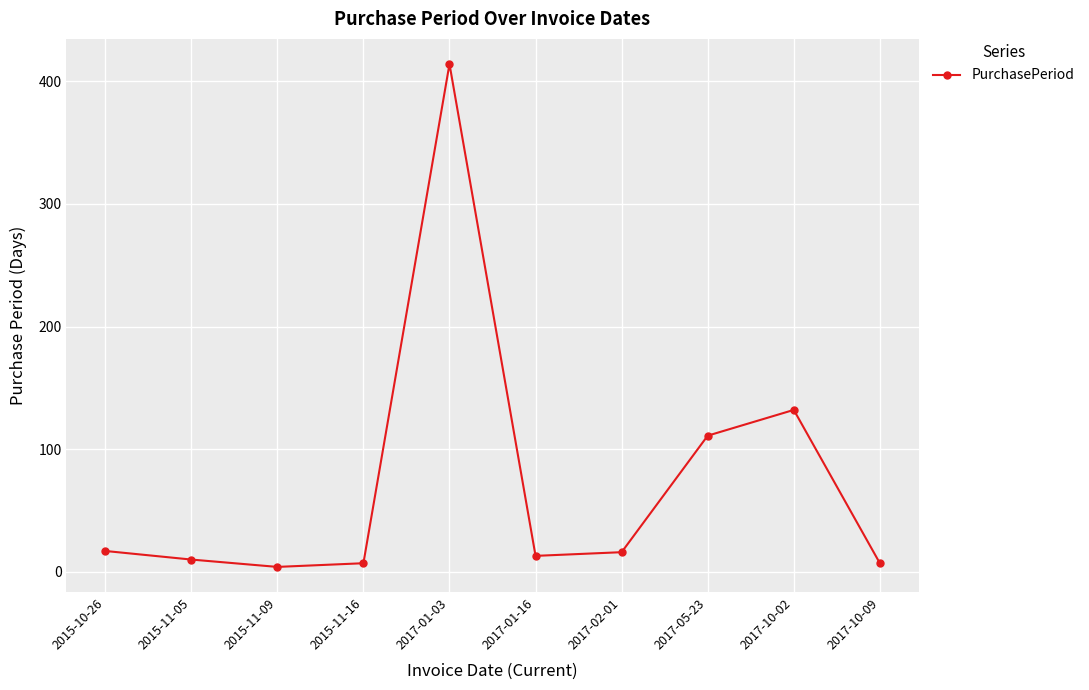

What is the sum of all values?

731